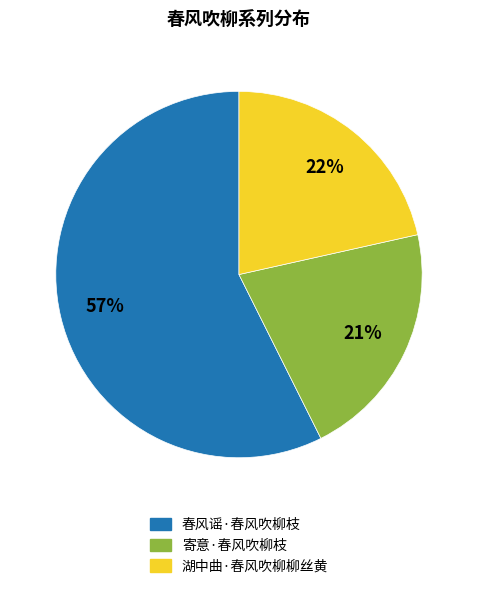

What is the largest slice in the pie chart?

春风谣·春风吹柳枝